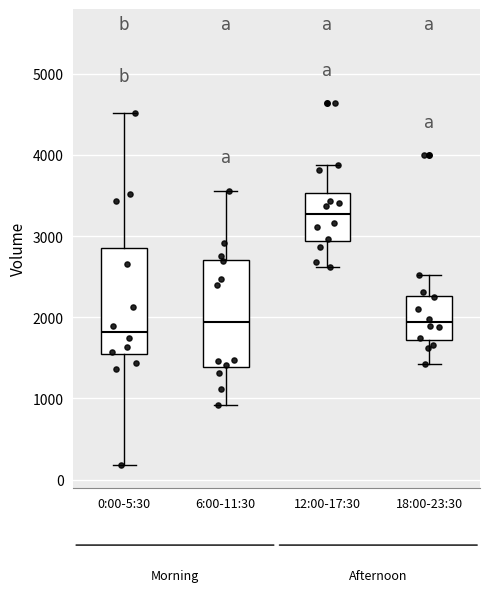

Where is the lower edge of the box for 18:00-23:30 on the y-axis? The values are not printed on the chart, so give them approximately, as read against the axis.

1700